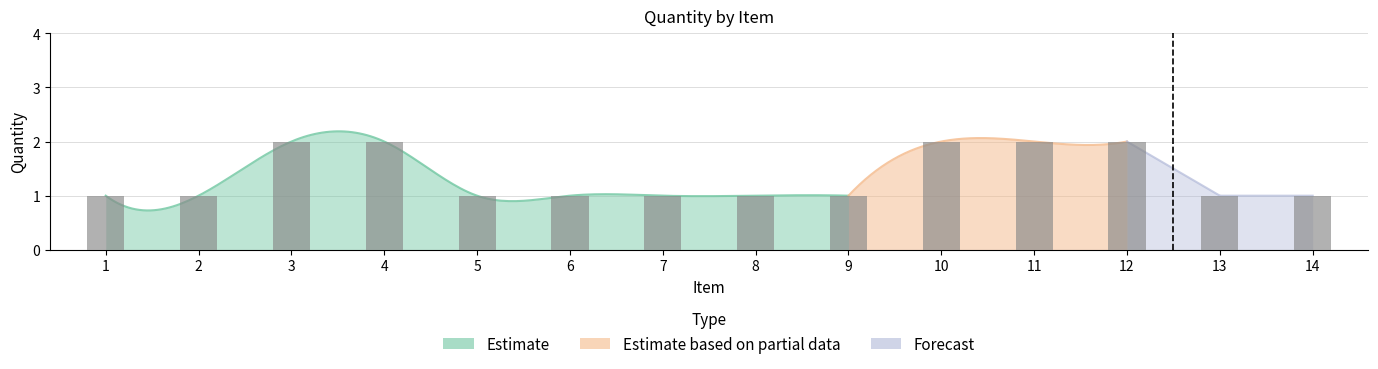

At which label is the value closest to 1?

1